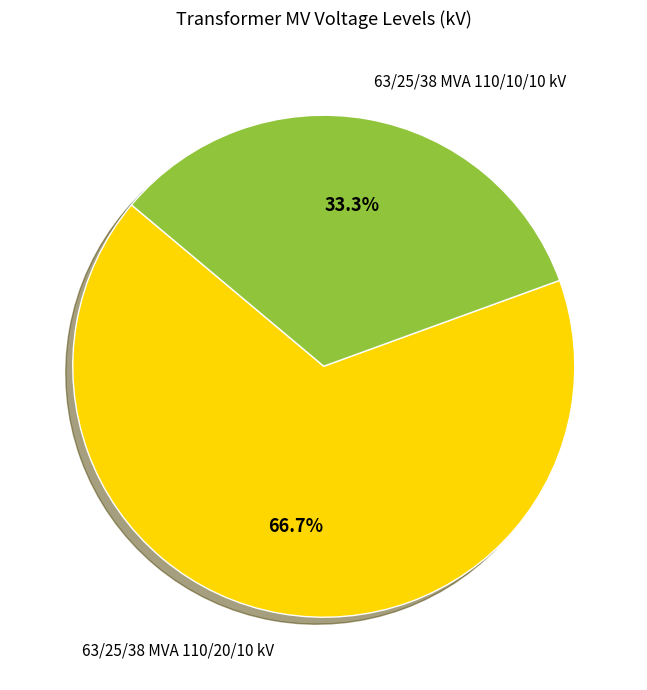

Do 63/25/38 MVA 110/10/10 kV and 63/25/38 MVA 110/20/10 kV together represent more than half of the pie?

Yes